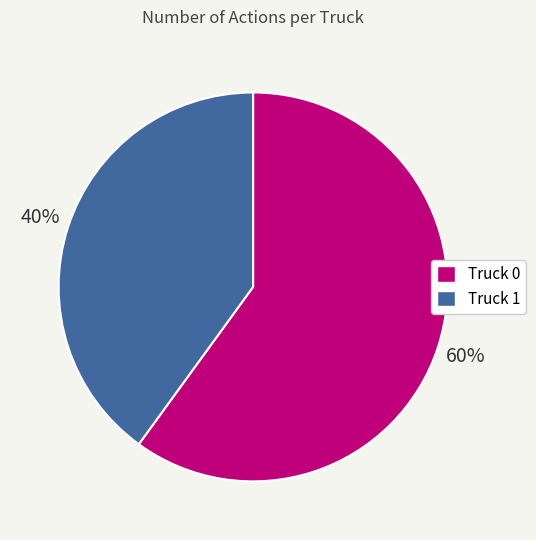

Count the number of slices in the pie.

2